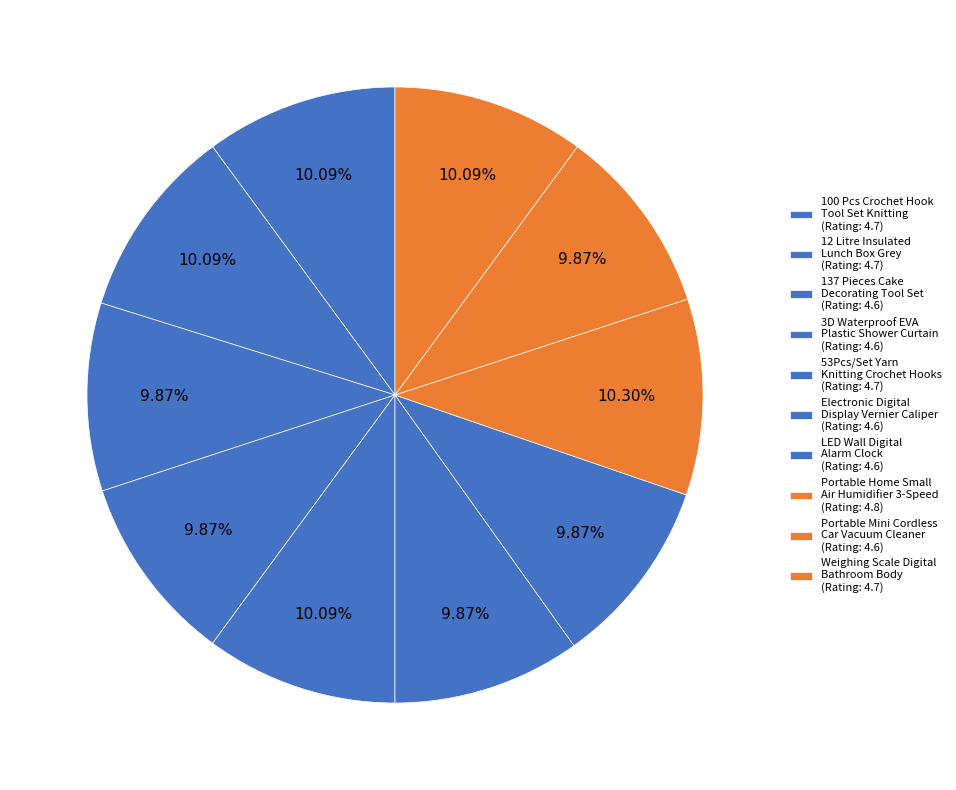

Rank the categories by value from lowest to highest.

137 Pieces Cake Decorating Tool Set, 3D Waterproof EVA Plastic Shower Curtain, Electronic Digital Display Vernier Caliper, LED Wall Digital Alarm Clock Study Home, Portable Mini Cordless Car Vacuum Cleaner, 100 Pcs Crochet Hook Tool Set Knitting, 12 Litre Insulated Lunch Box Grey, 53Pcs/Set Yarn Knitting Crochet Hooks, Weighing Scale Digital Bathroom Body, Portable Home Small Air Humidifier 3-Speed